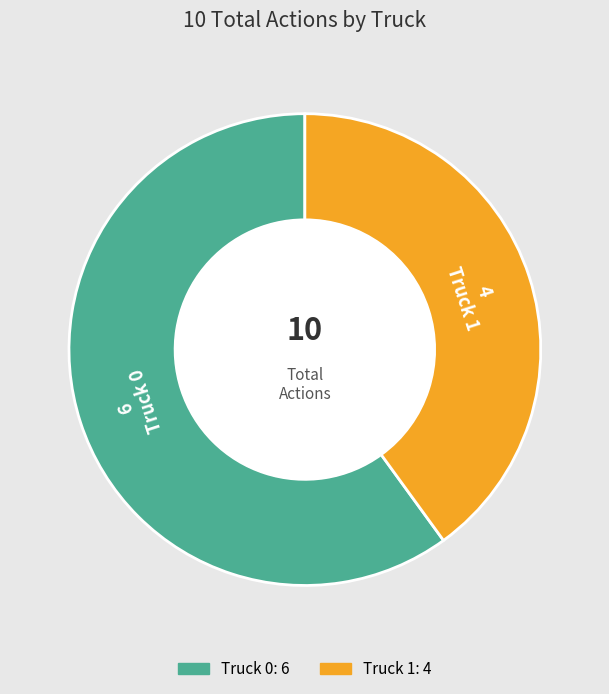

Is there a majority slice in this chart?

Yes